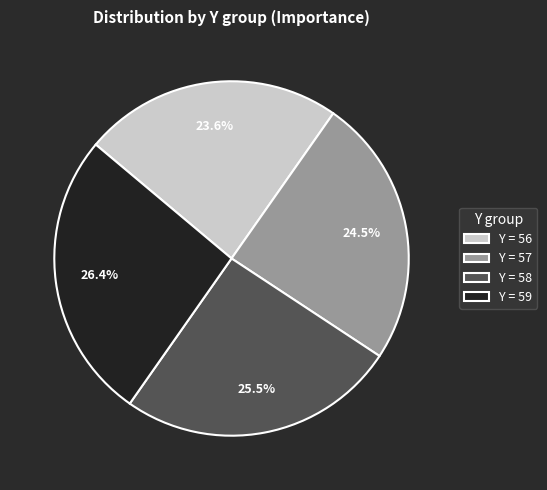

Is there any slice that represents more than half of the pie?

No